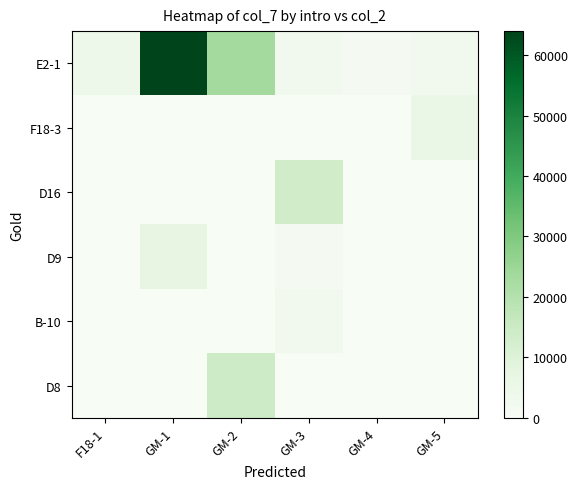

Which series has the largest range (max minus min)?

E2-1